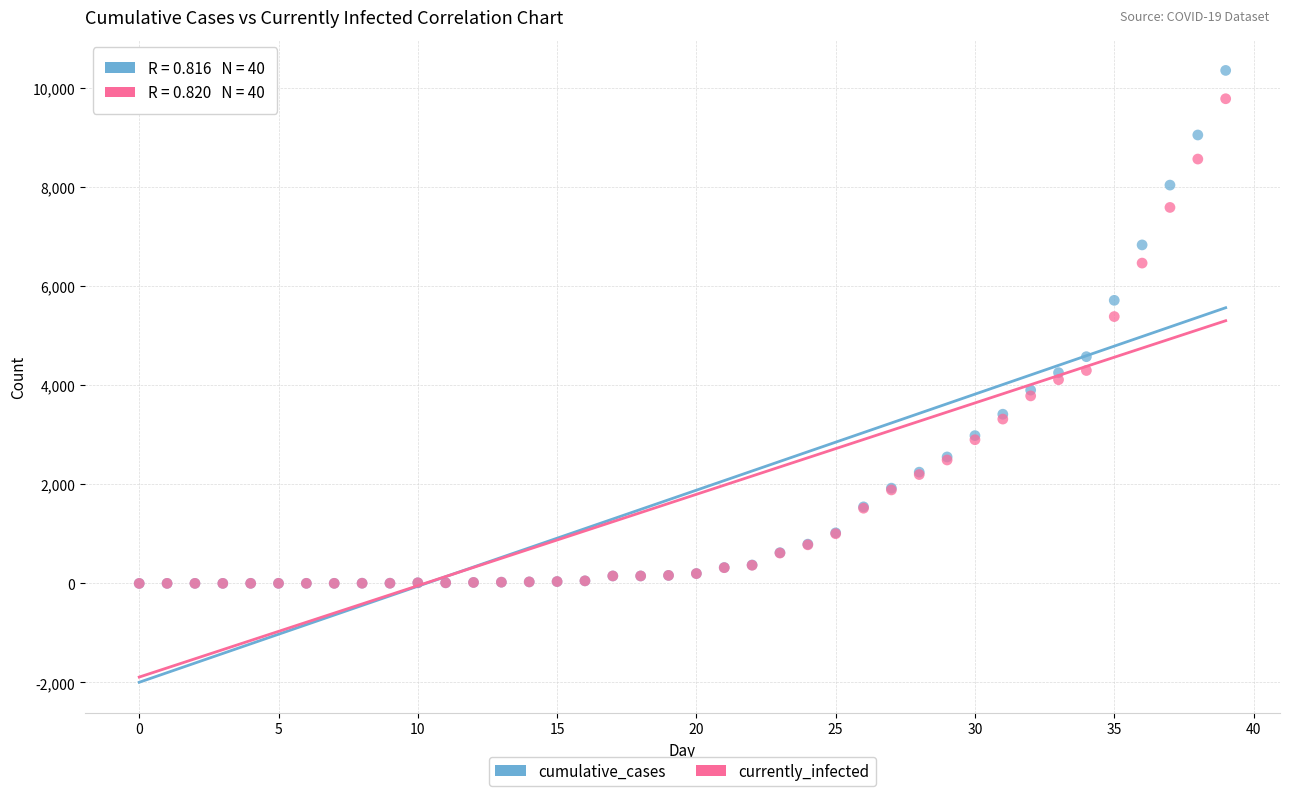

In the currently_infected series, what Y value is closest to 4894?

5389